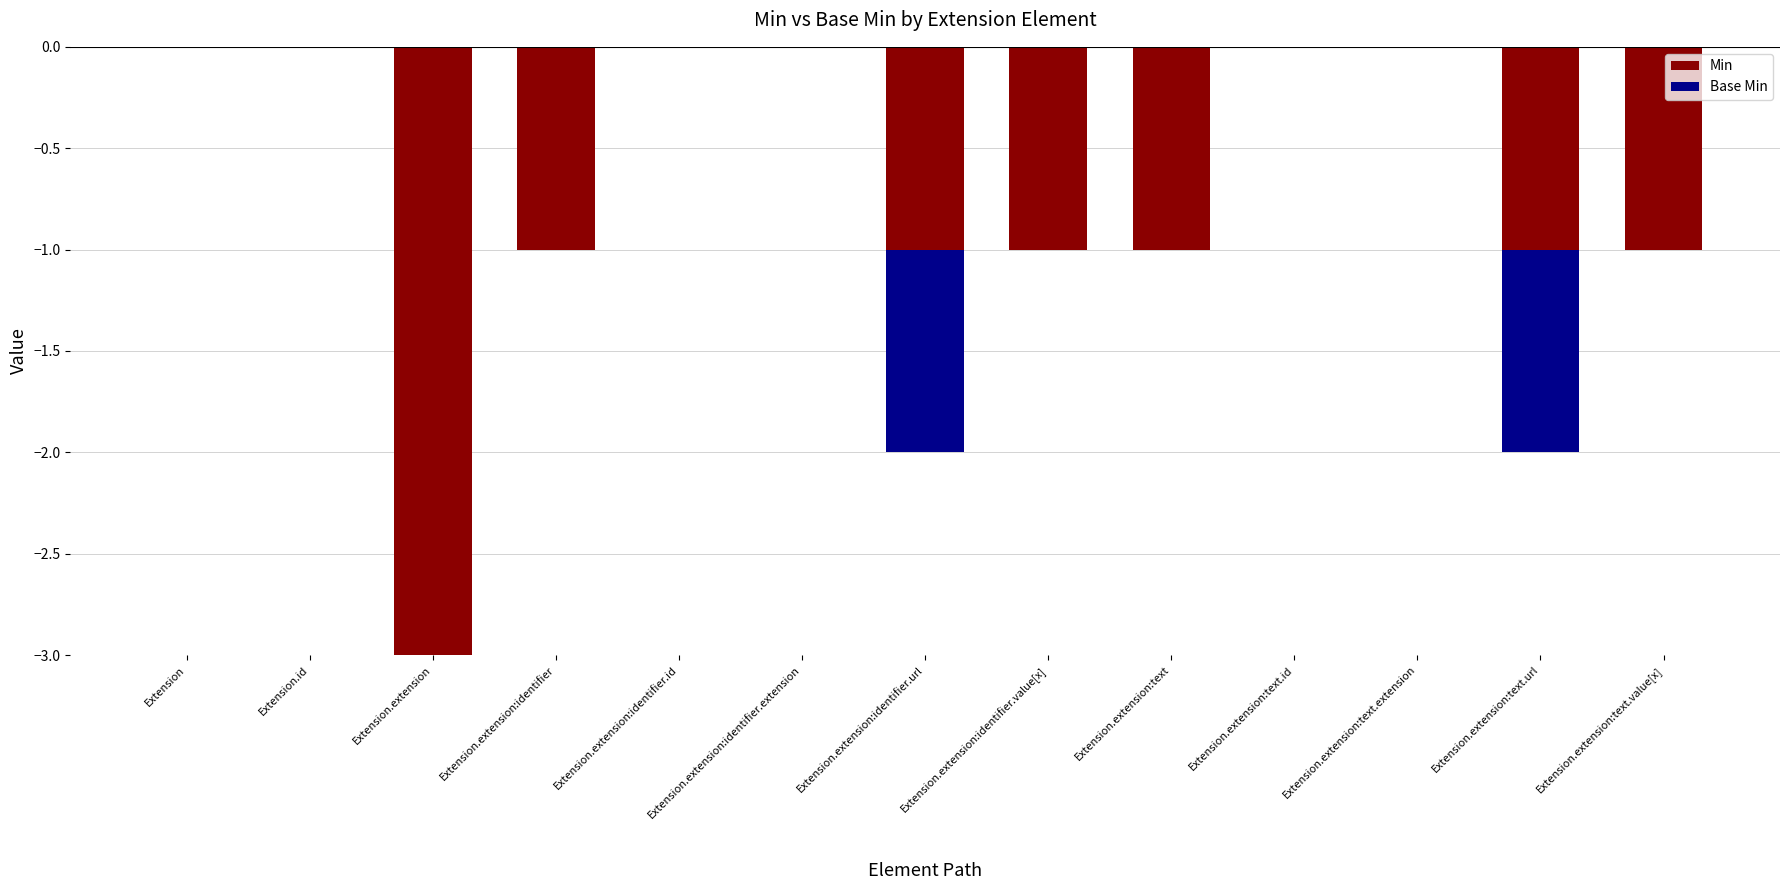

What is the label of the 12th bar from the left?

Extension.extension:text.url